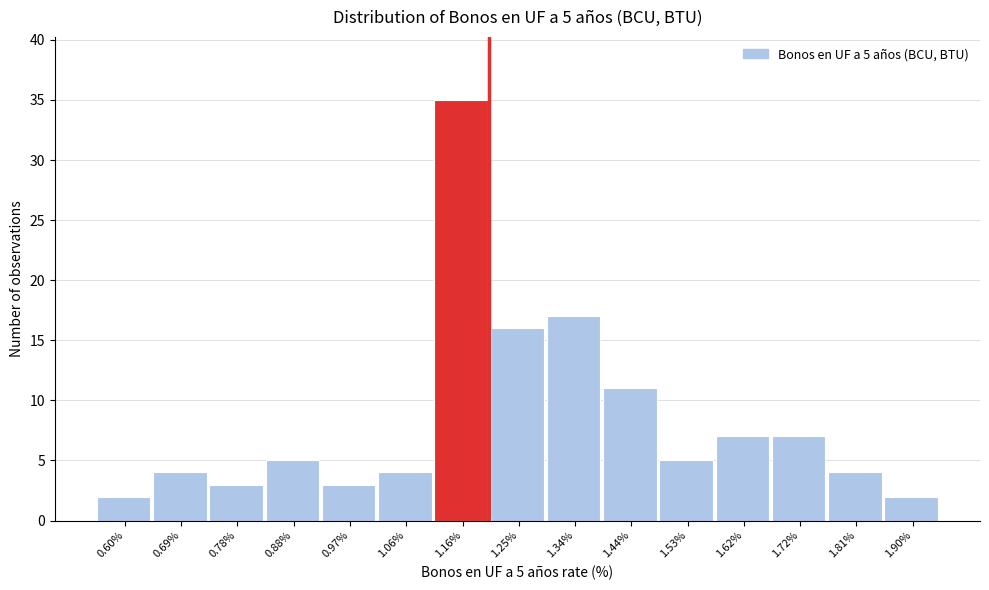

Over which range of the x-axis is the bar tallest?

1.11 to 1.20